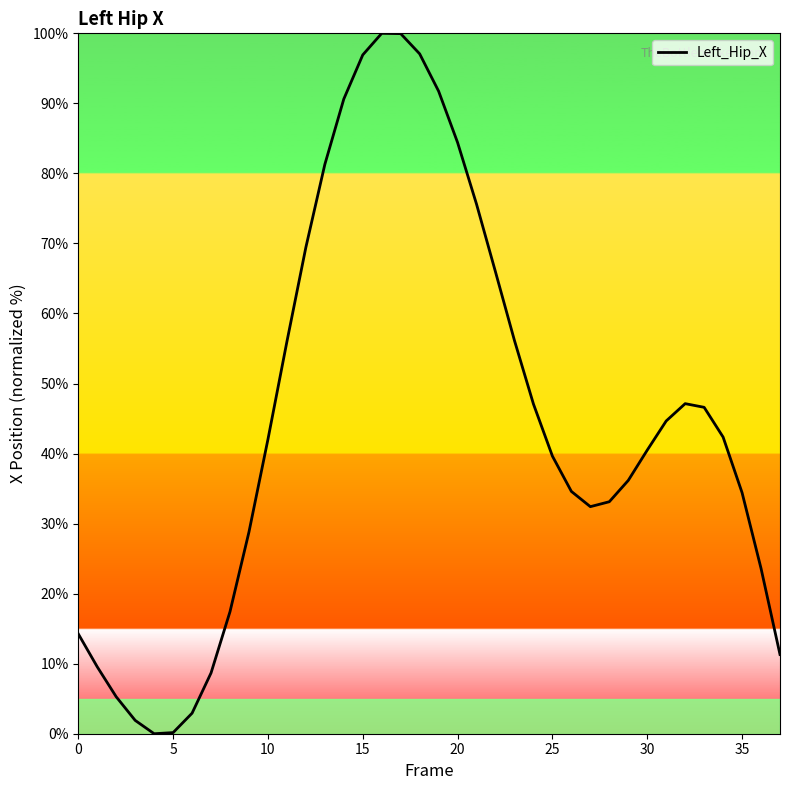

What is the maximum value shown in the chart?

100.0